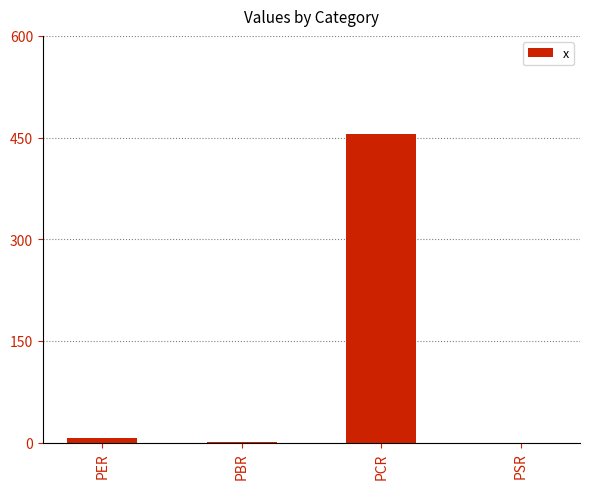

Are the bars horizontal?

No